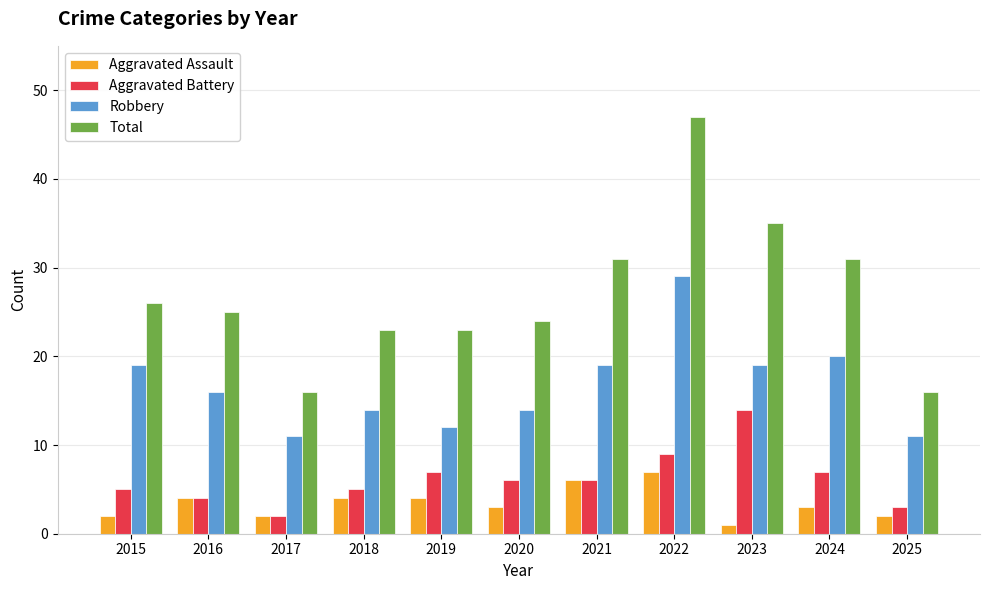

How many bars are there in each group?

4